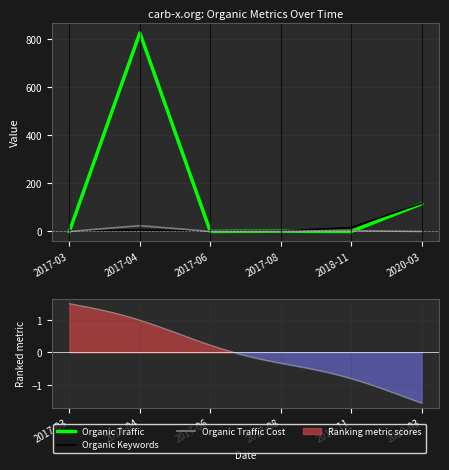

What is the average value of the Organic Traffic series?

157